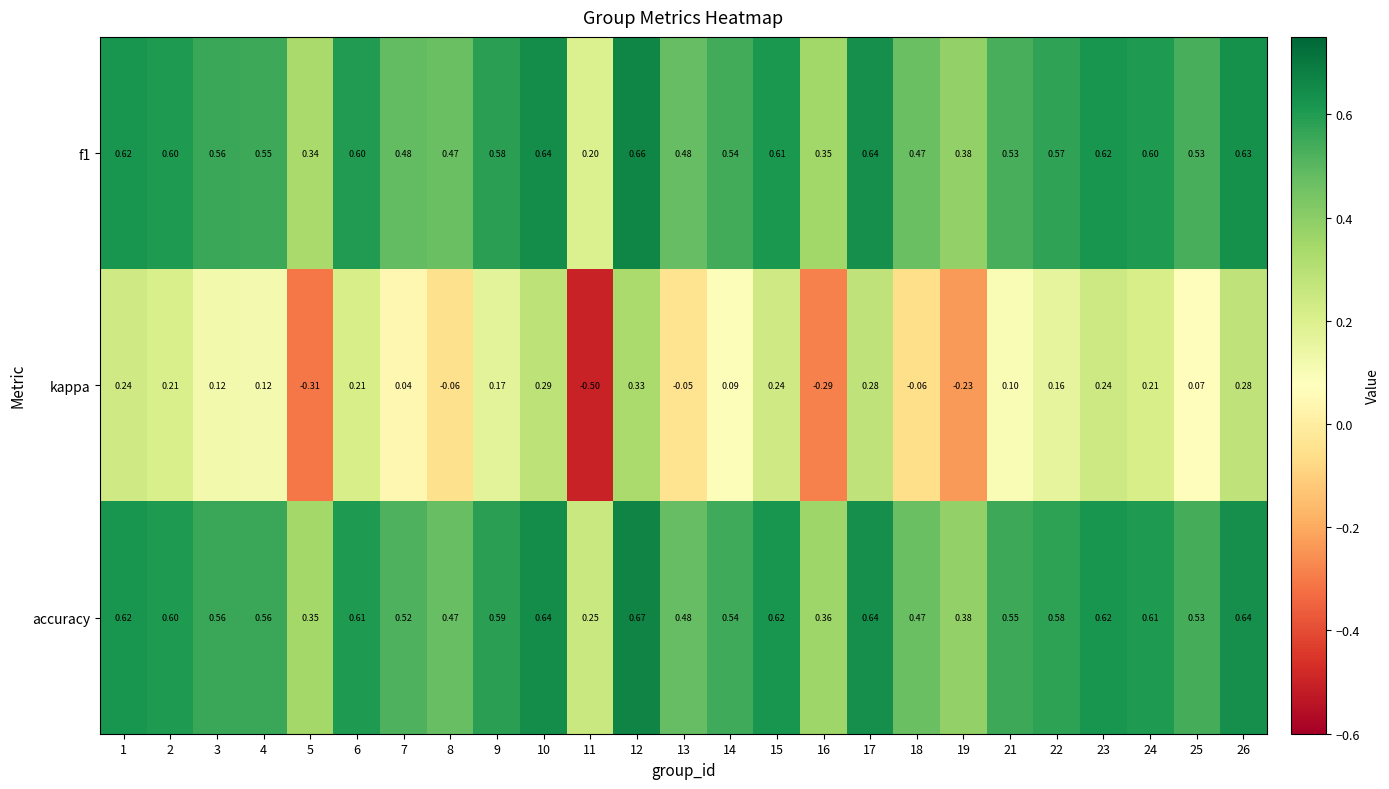

At how many categories does at least one series exceed 0?

25